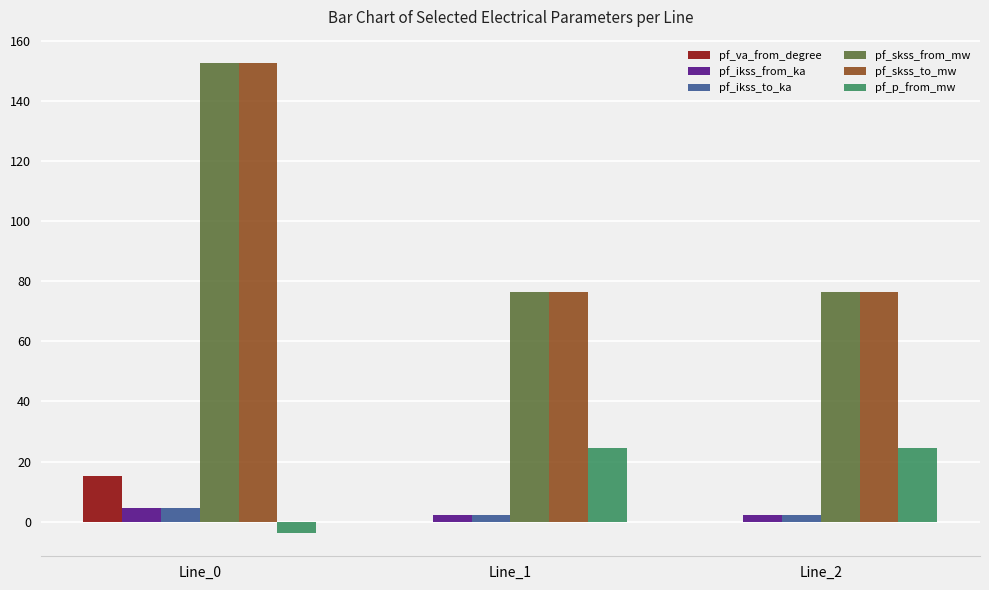

What is the greatest value displayed?

152.7